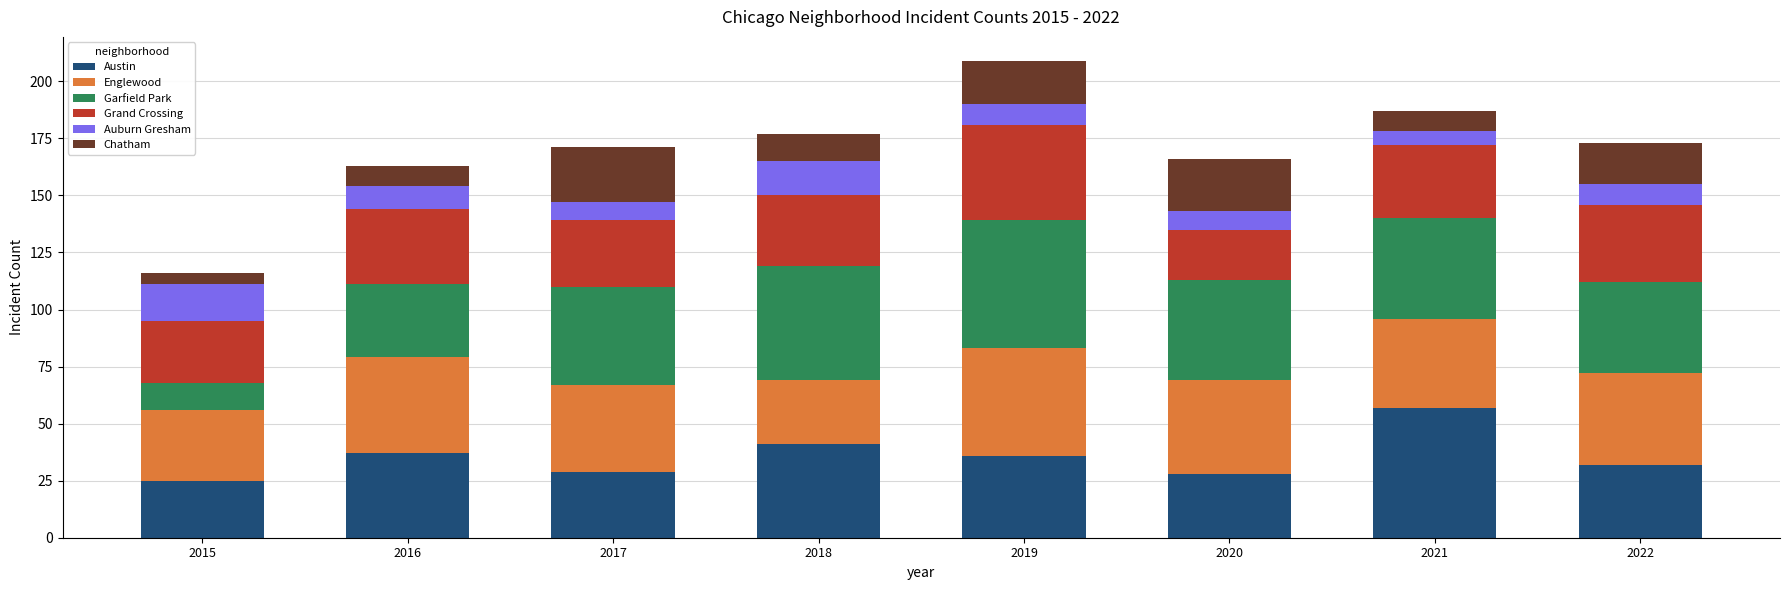

At which label does Austin reach its peak?

2021